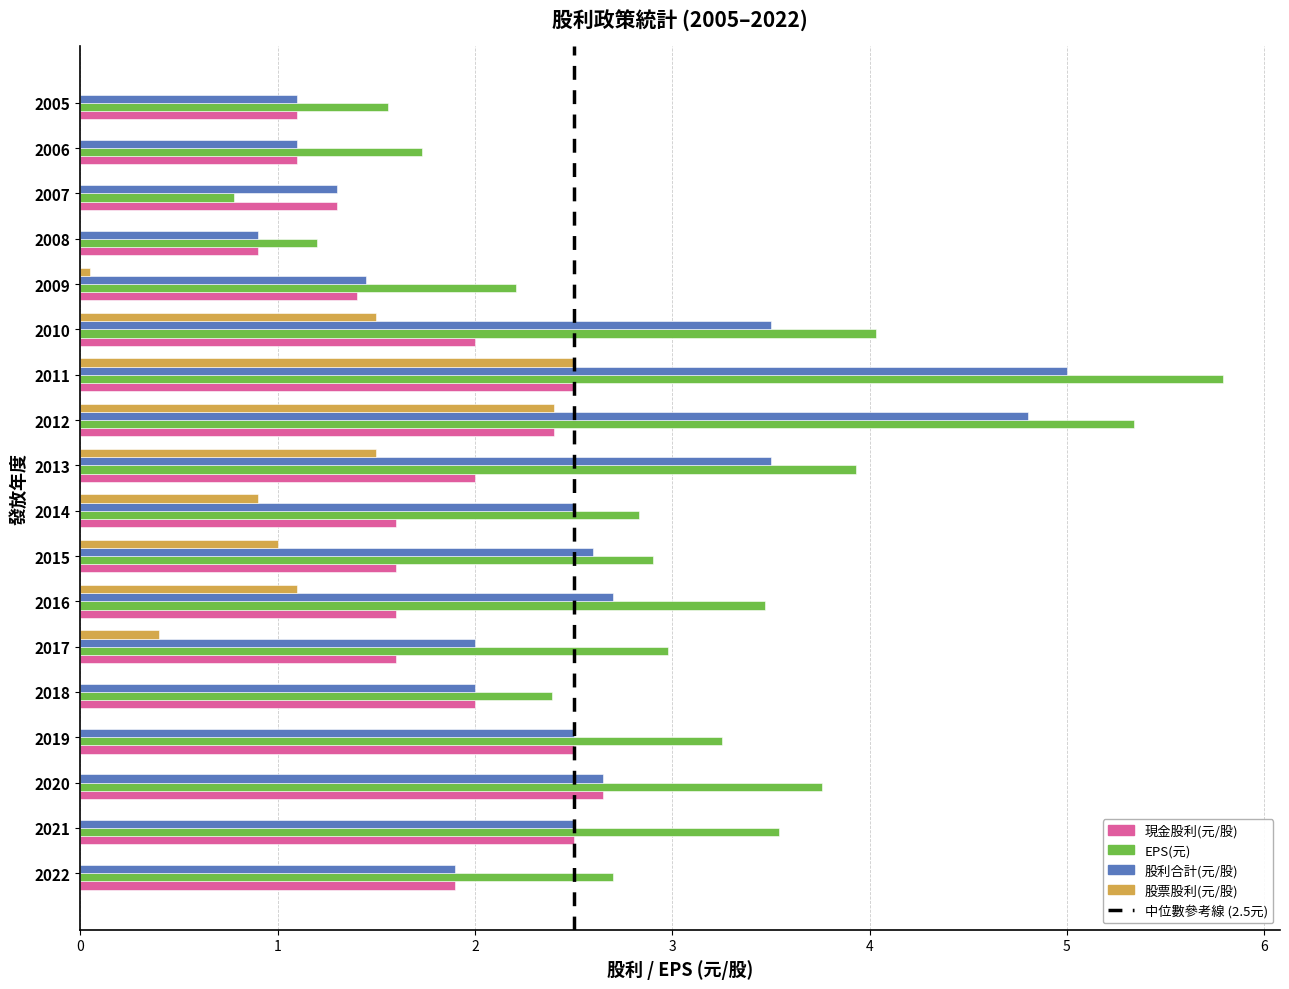

What is the total value across all series at 2007?

3.4